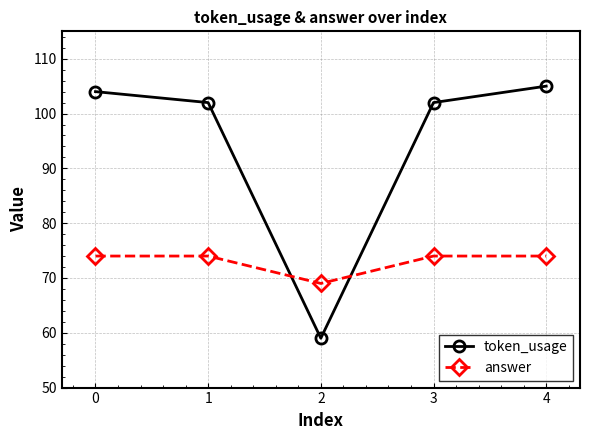

List the series in order of their overall mean, highest first.

token_usage, answer